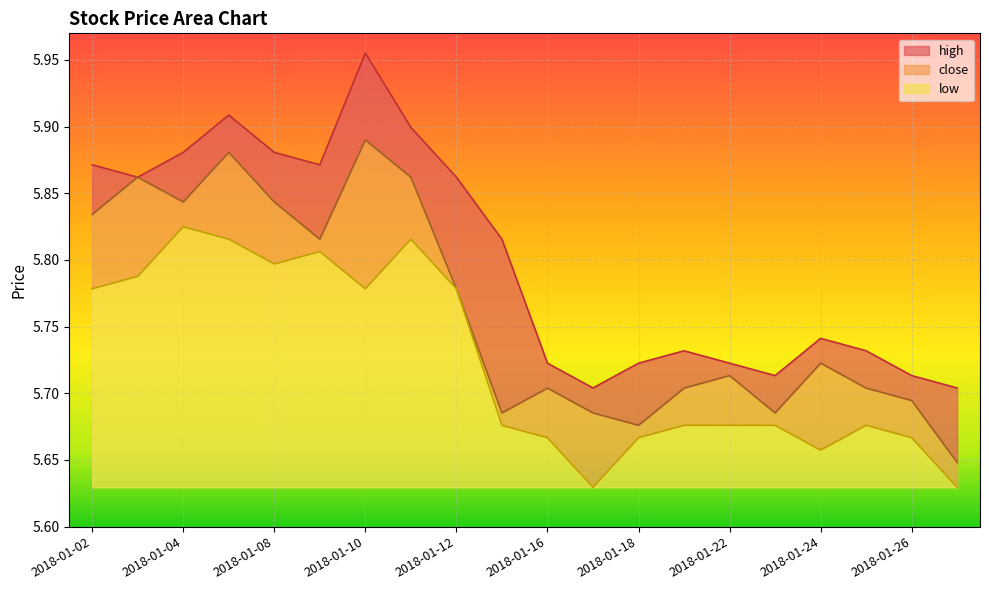

Between 2018-01-05 and 2018-01-26, which series saw the biggest shift?

high